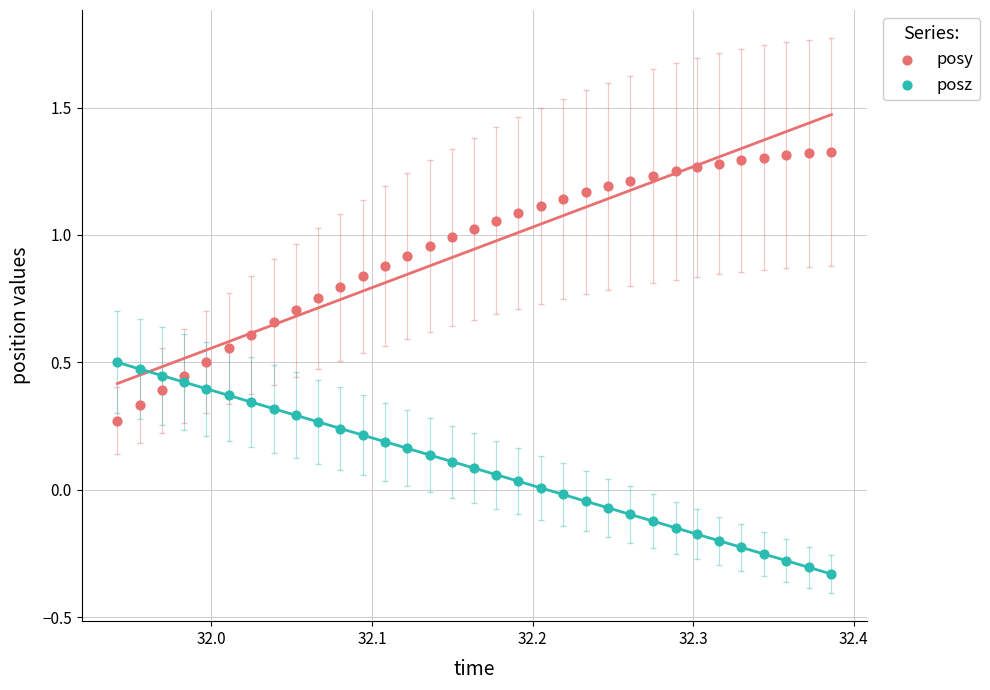

Which series has the largest Y range (max minus min)?

posy